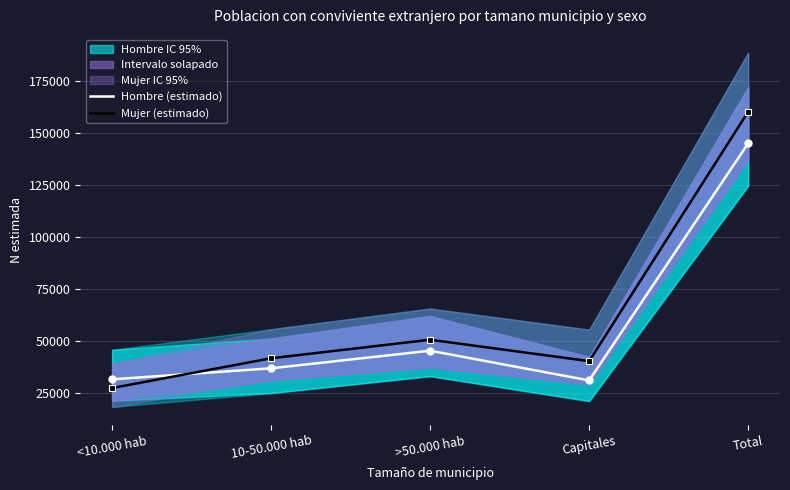

Which category has the highest value in the Mujer (estimado) series?

Total